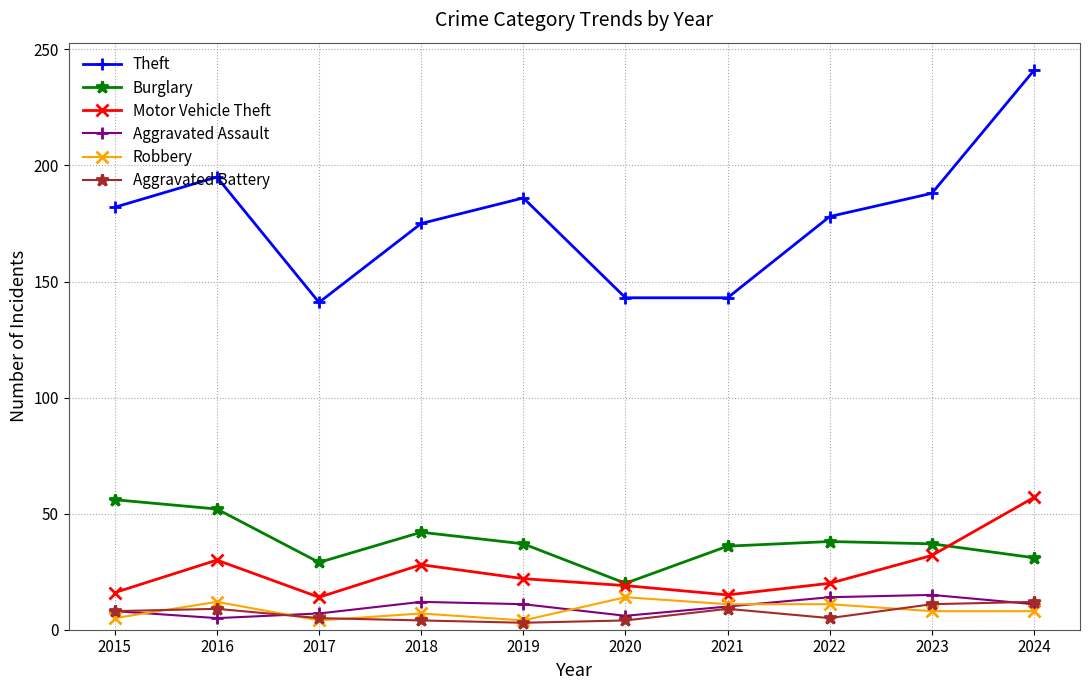

True or false: Motor Vehicle Theft and Robbery intersect in this chart.

False